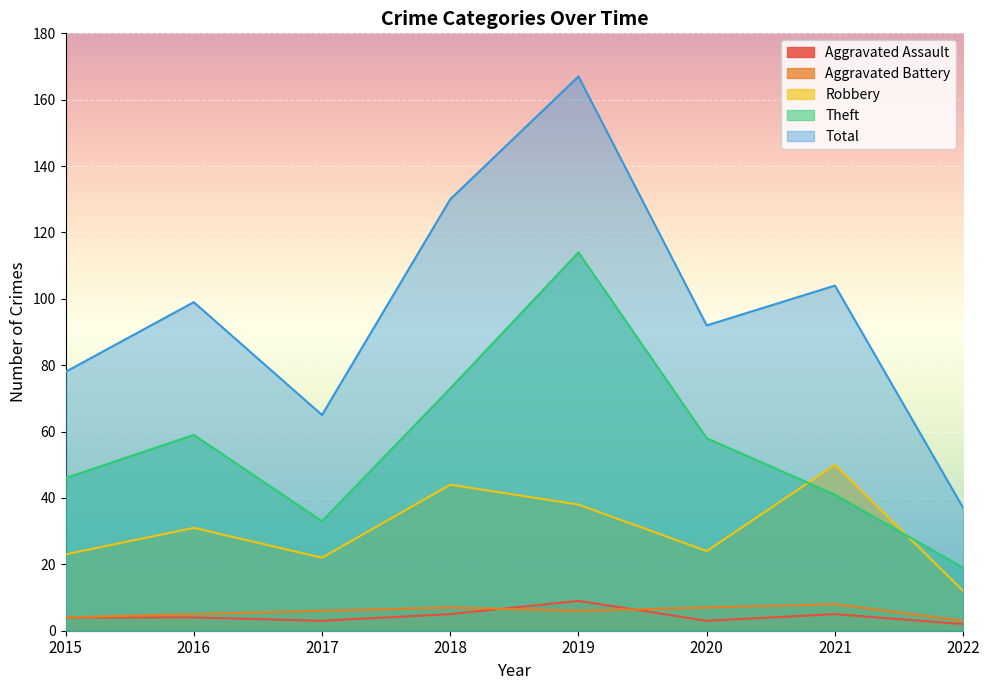

What are all the series names shown in the legend?

Aggravated Assault, Aggravated Battery, Robbery, Theft, Total